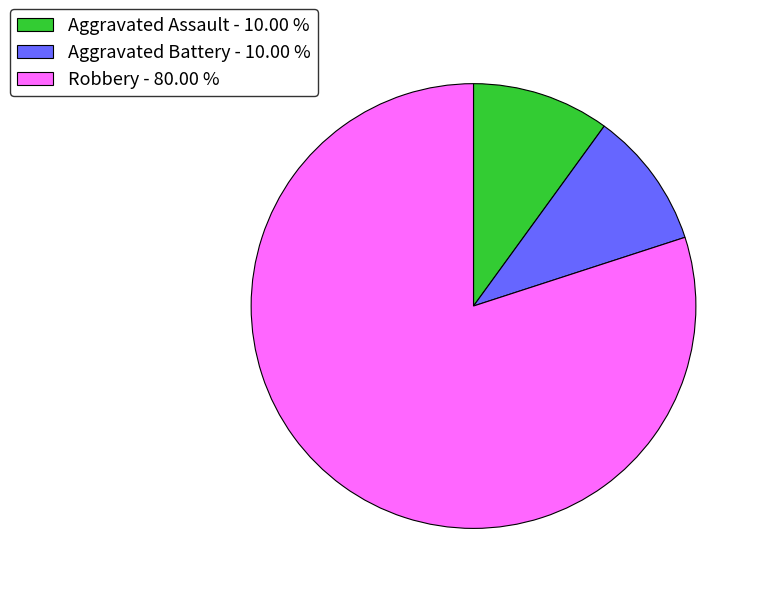

Between Robbery - 80.00 % and Aggravated Assault - 10.00 %, which is larger?

Robbery - 80.00 %